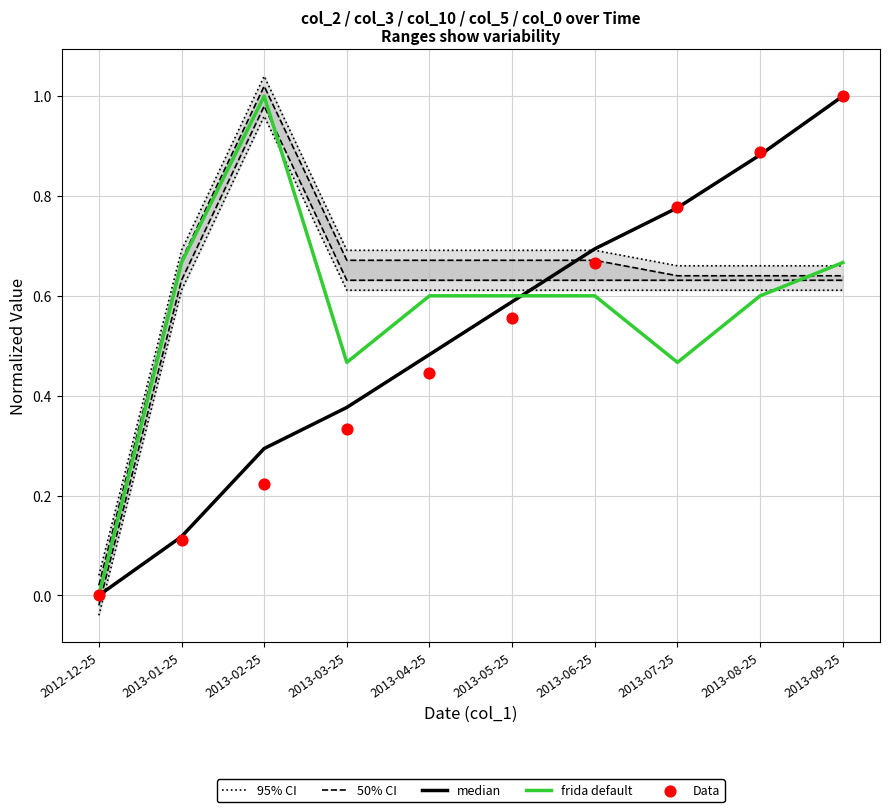

At which category is the sum across all series the highest?

2013-09-25